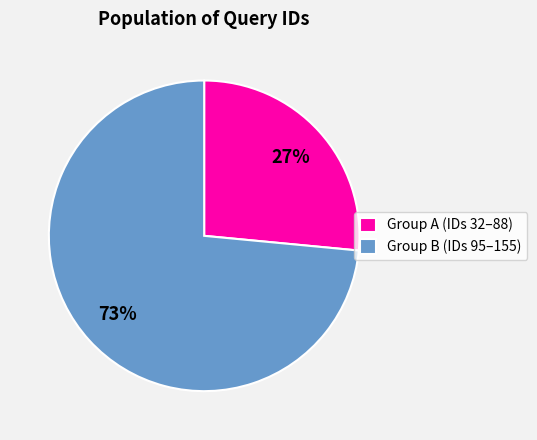

Is there a majority slice in this chart?

Yes